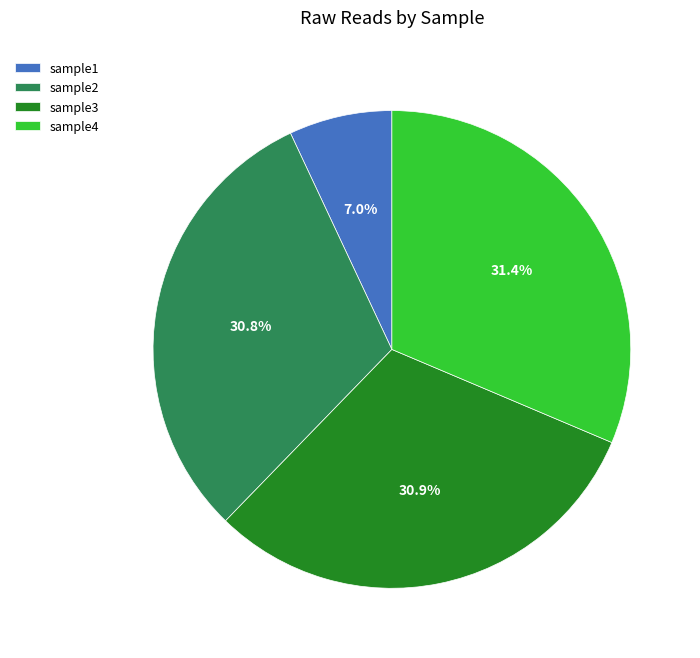

Which slice is the smallest?

sample1